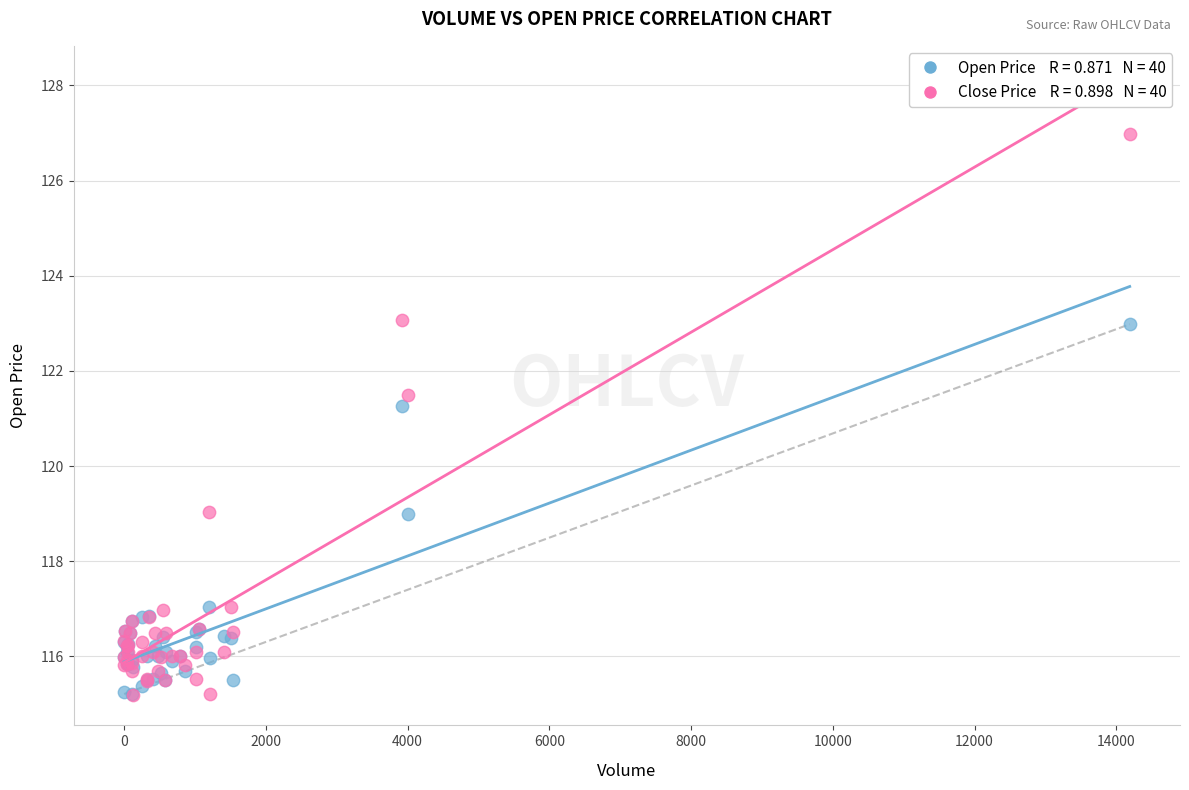

Across all series, what Y value is closest to 121?

121.3